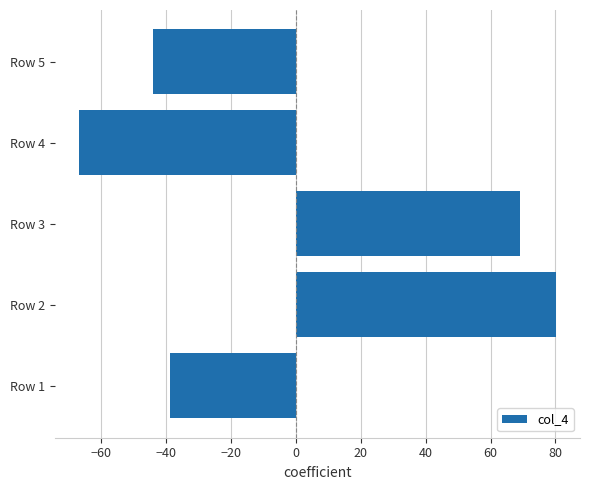

List the labels in order of value, largest first.

Row 2, Row 3, Row 1, Row 5, Row 4